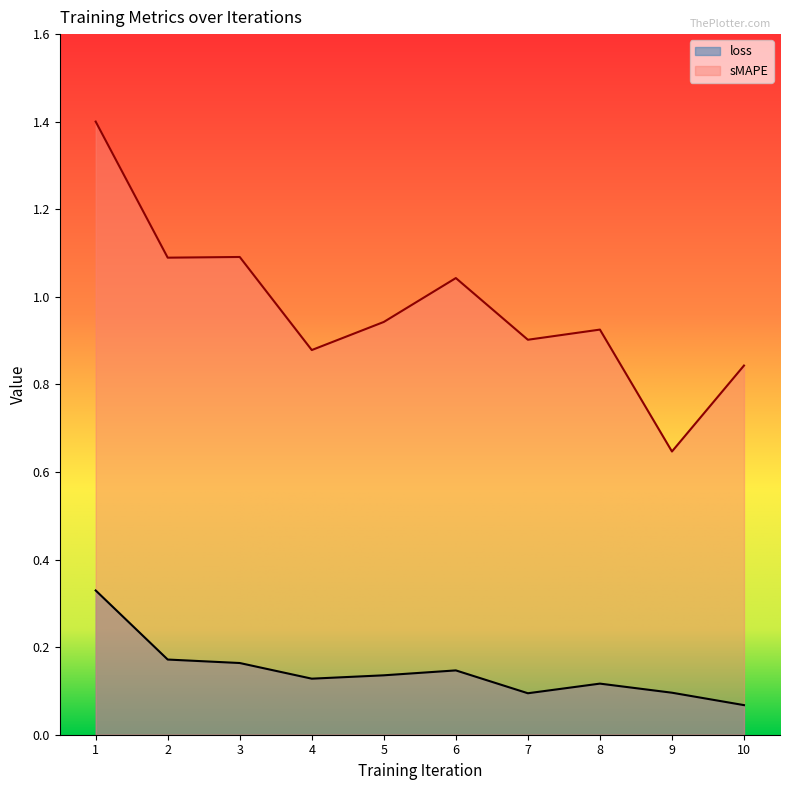

True or false: sMAPE has more than 0 interior local peaks.

True